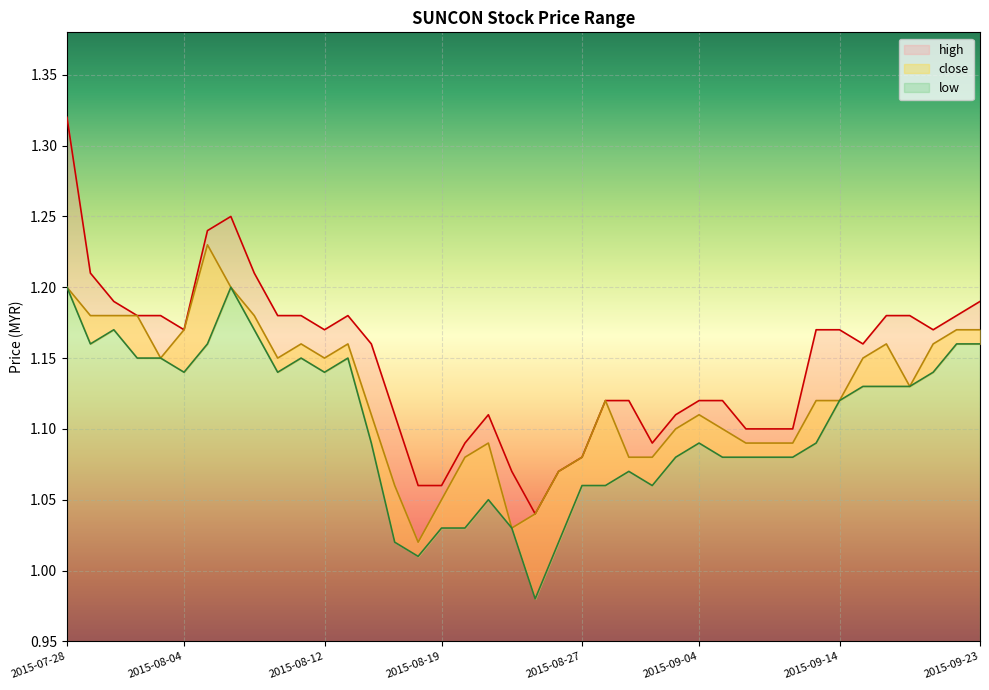

At which category is the sum across all series the highest?

2015-07-28